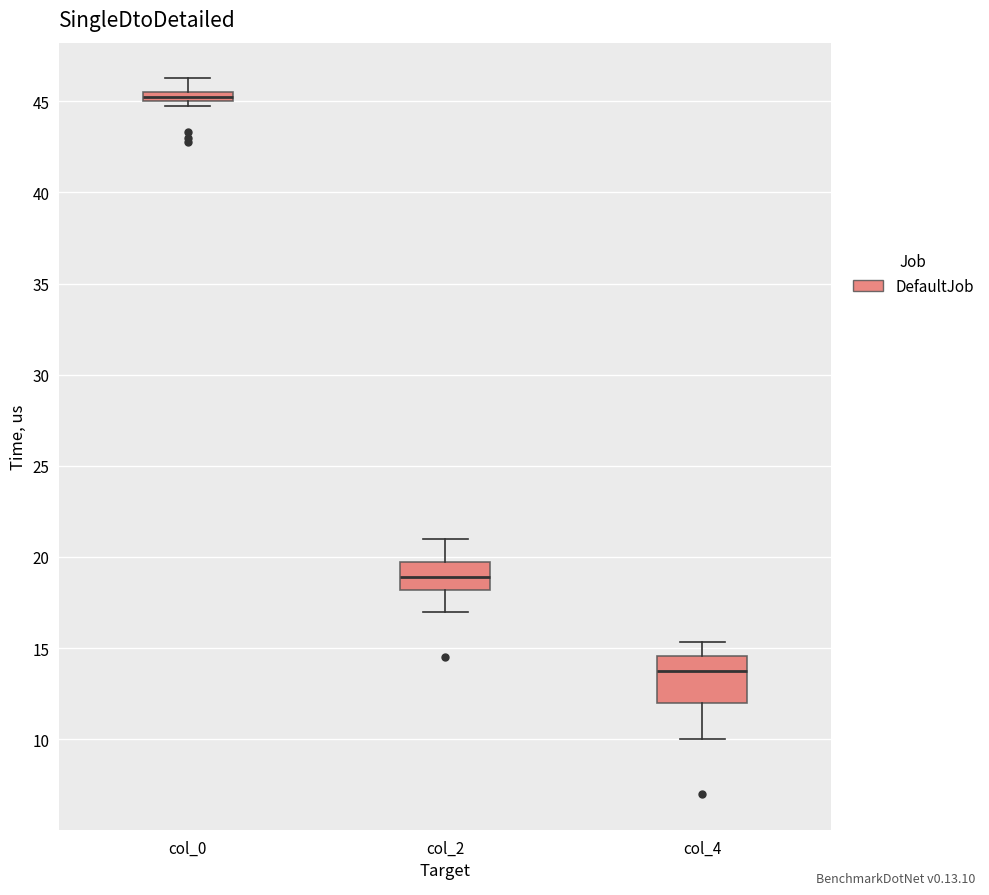

Which box's median line is the highest?

col_0